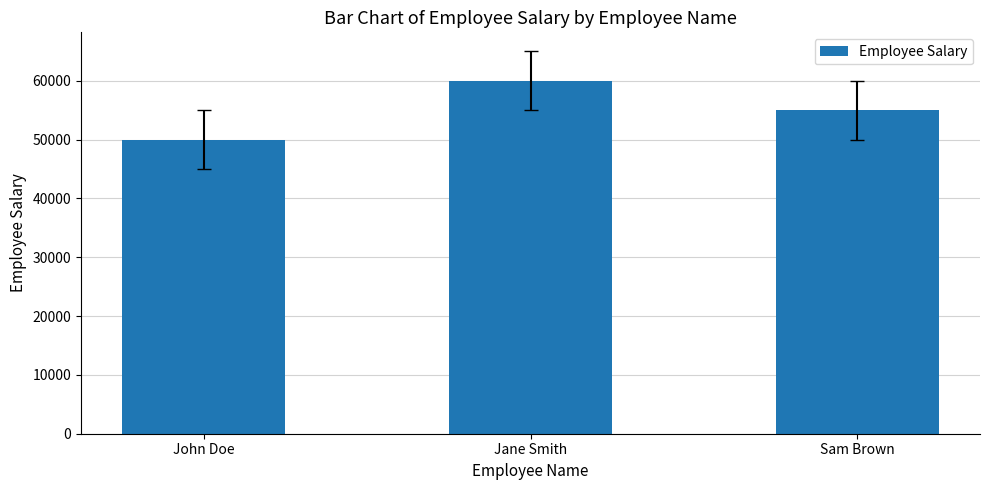

The value at Jane Smith is 60000. True or false?

True